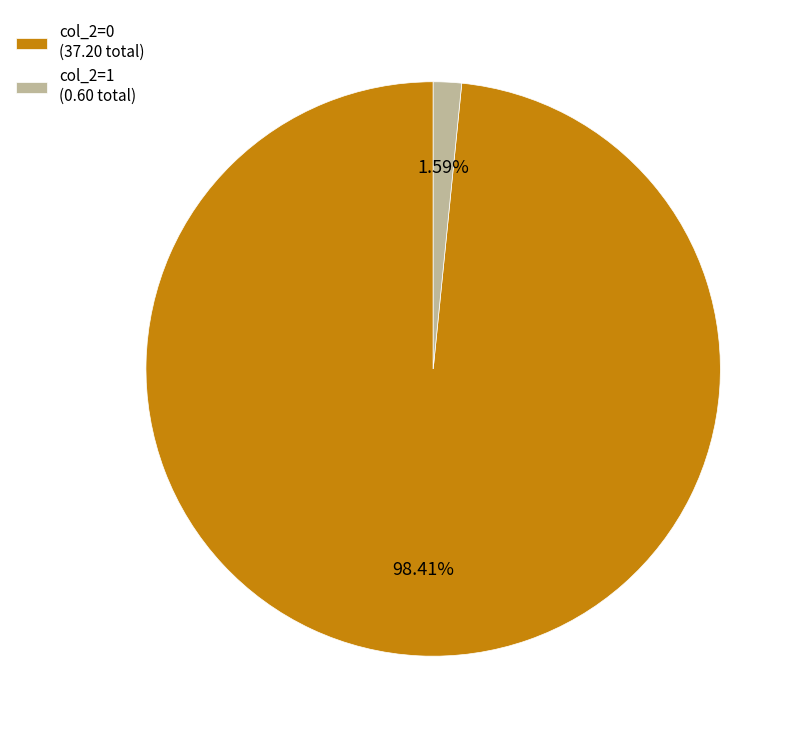

Is there a majority slice in this chart?

Yes